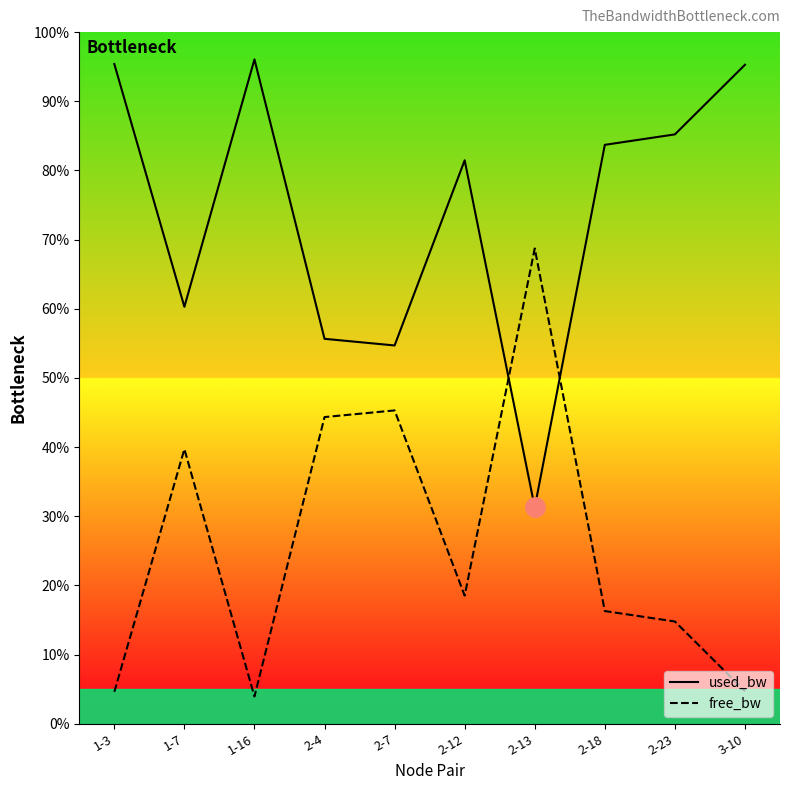

At how many categories does at least one series exceed 19?

10